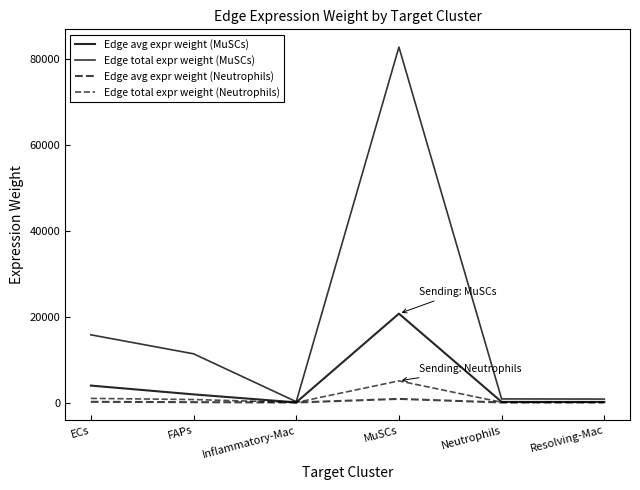

What is the difference between the second highest and second lowest values in the Edge total expr weight (Neutrophils) series?

912.2